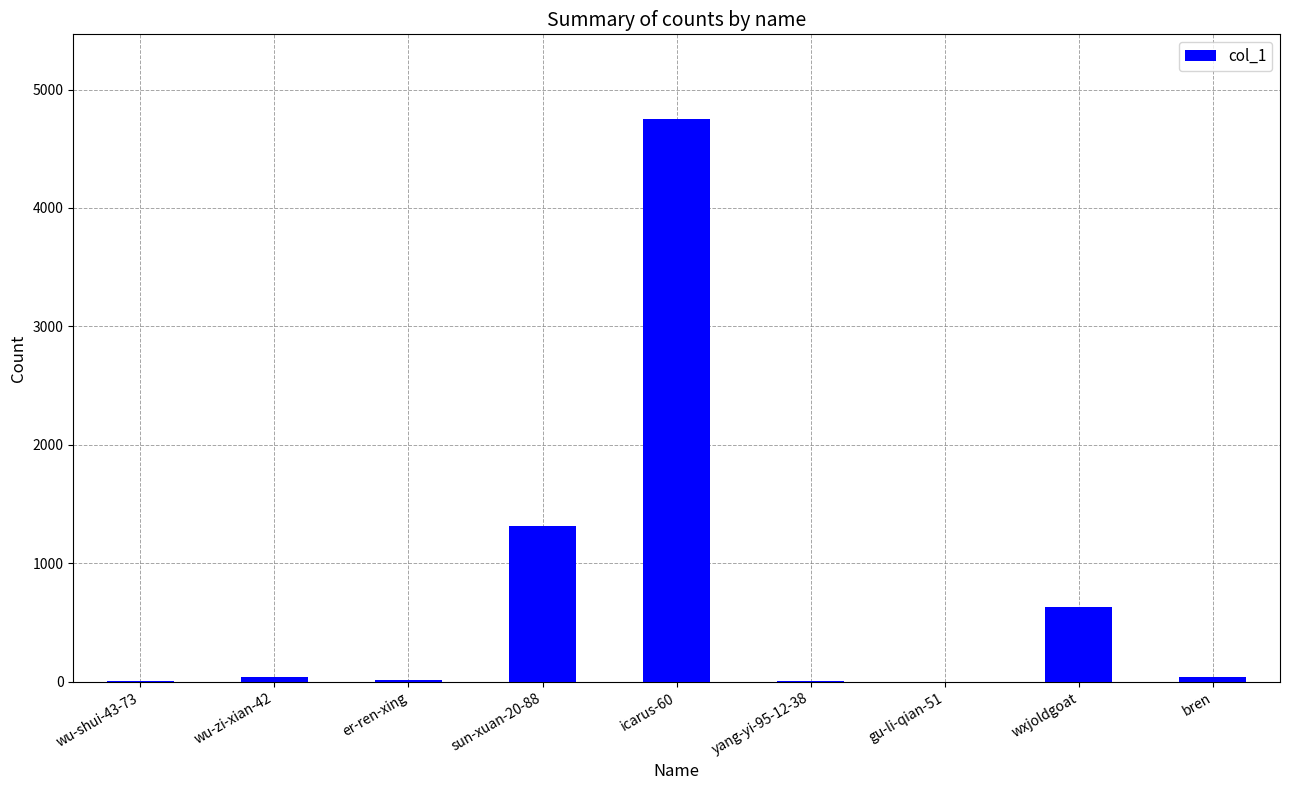

Is it true that the value at gu-li-qian-51 is -2633?

False